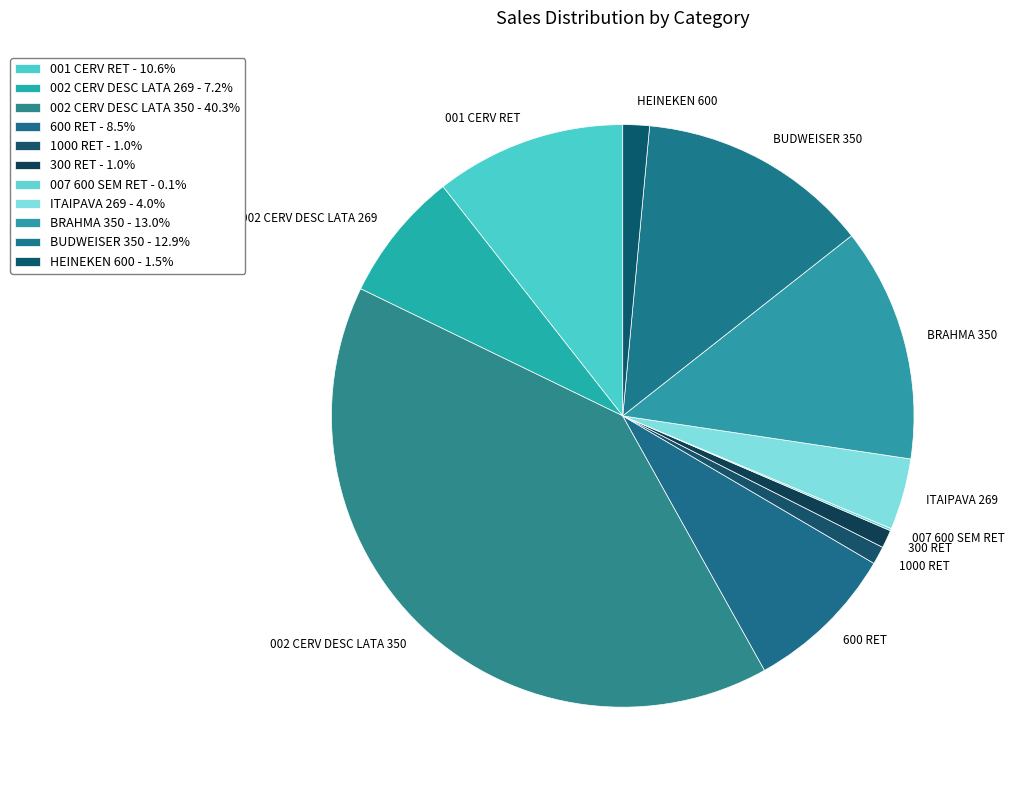

Between HEINEKEN 600 and ITAIPAVA 269, which is larger?

ITAIPAVA 269